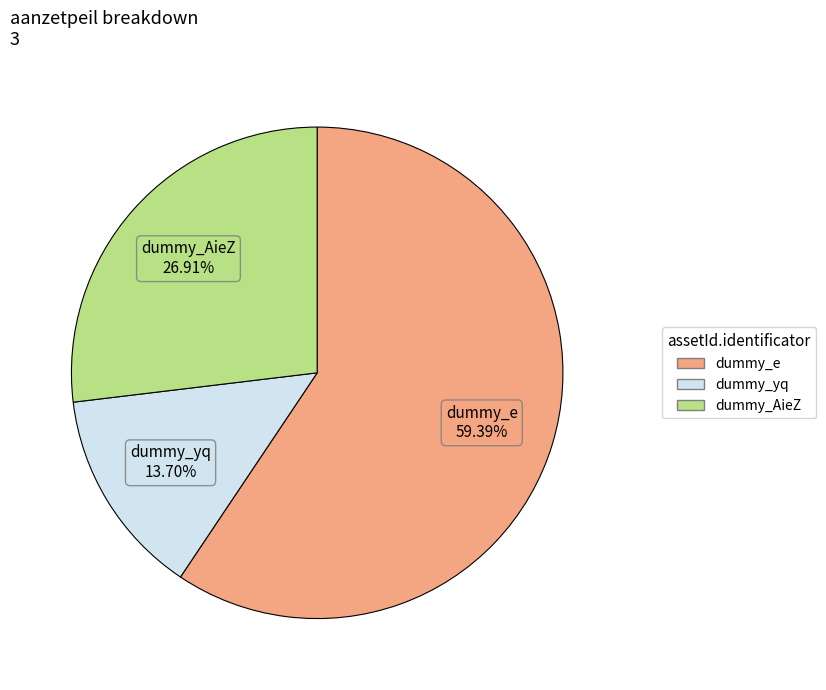

To the nearest percent, what portion does dummy_e represent?

59%